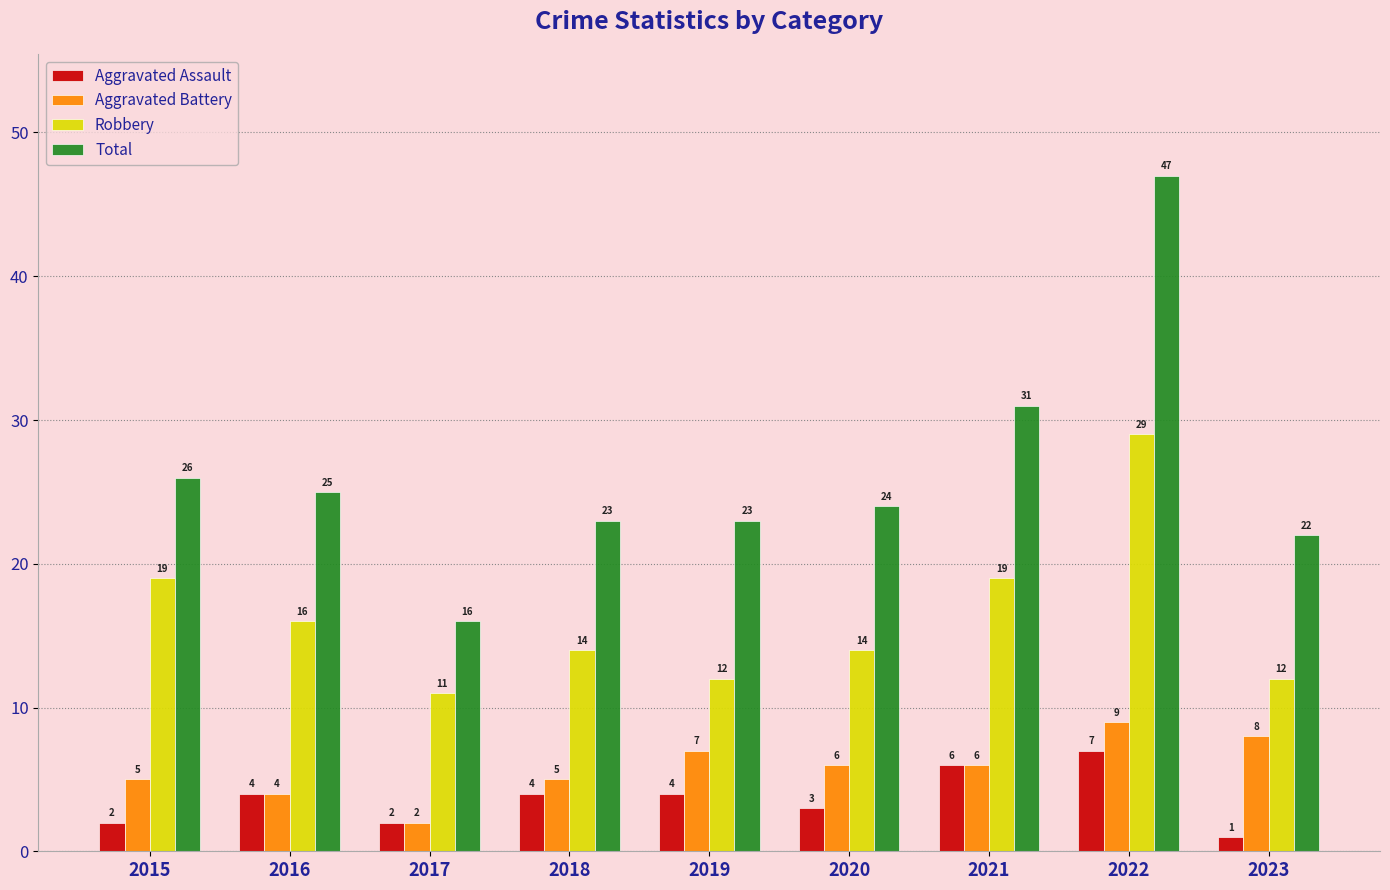

What are all the series names shown in the legend?

Aggravated Assault, Aggravated Battery, Robbery, Total